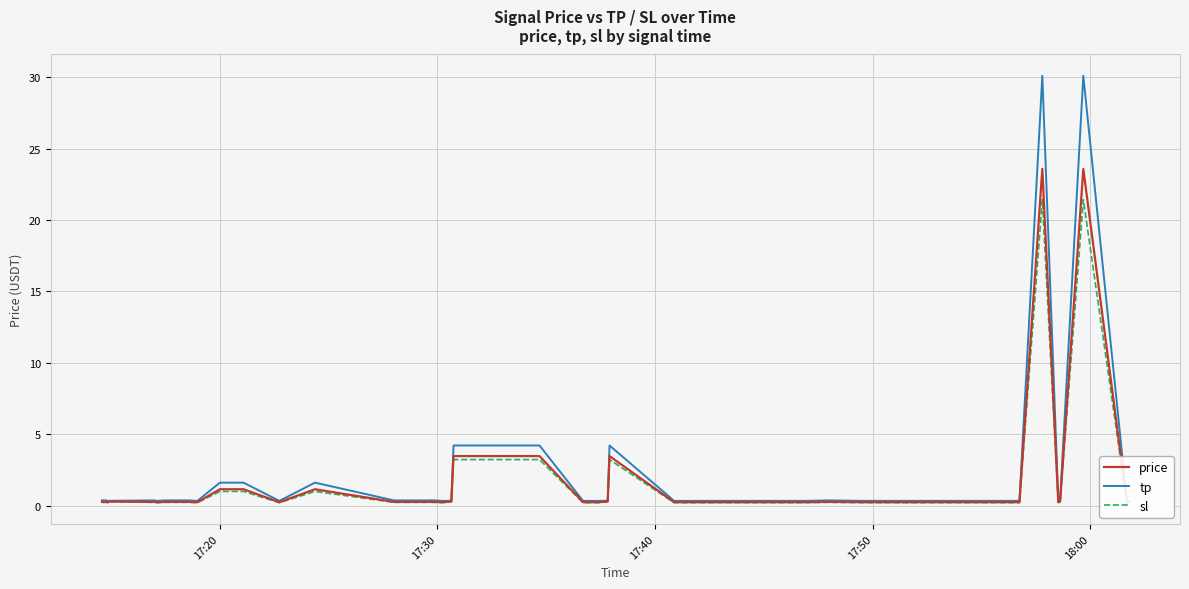

List the series in order of their peak value, lowest first.

sl, price, tp